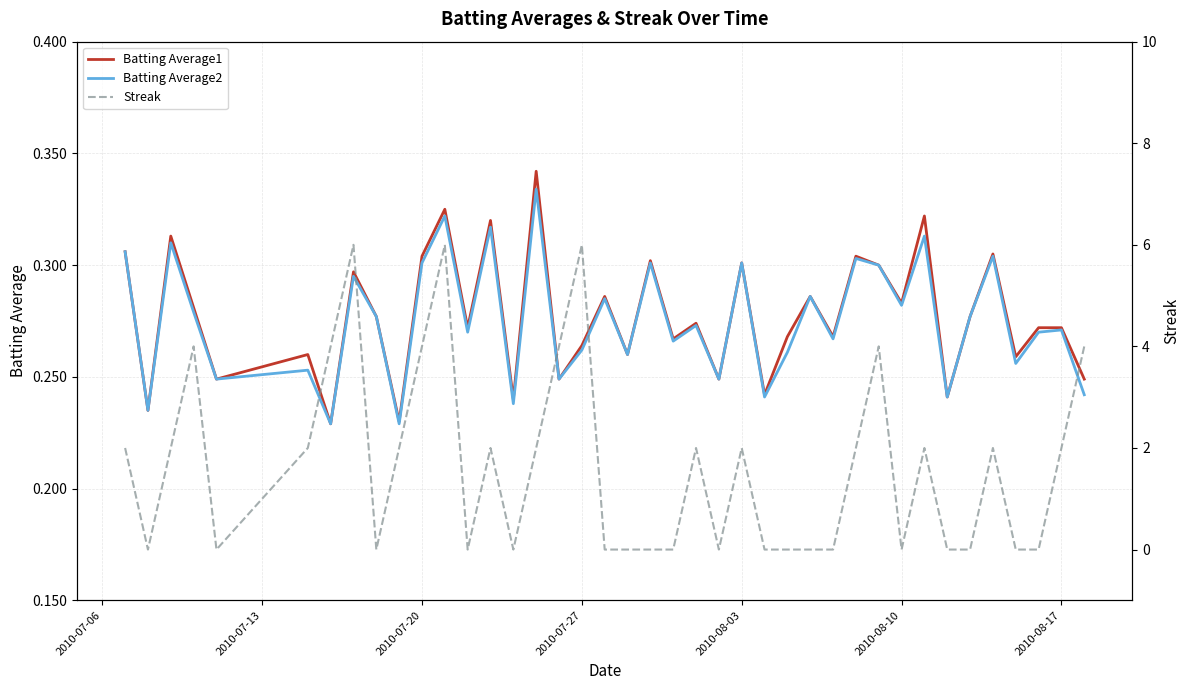

Rank the series by their maximum value, from highest to lowest.

Streak, Batting Average1, Batting Average2